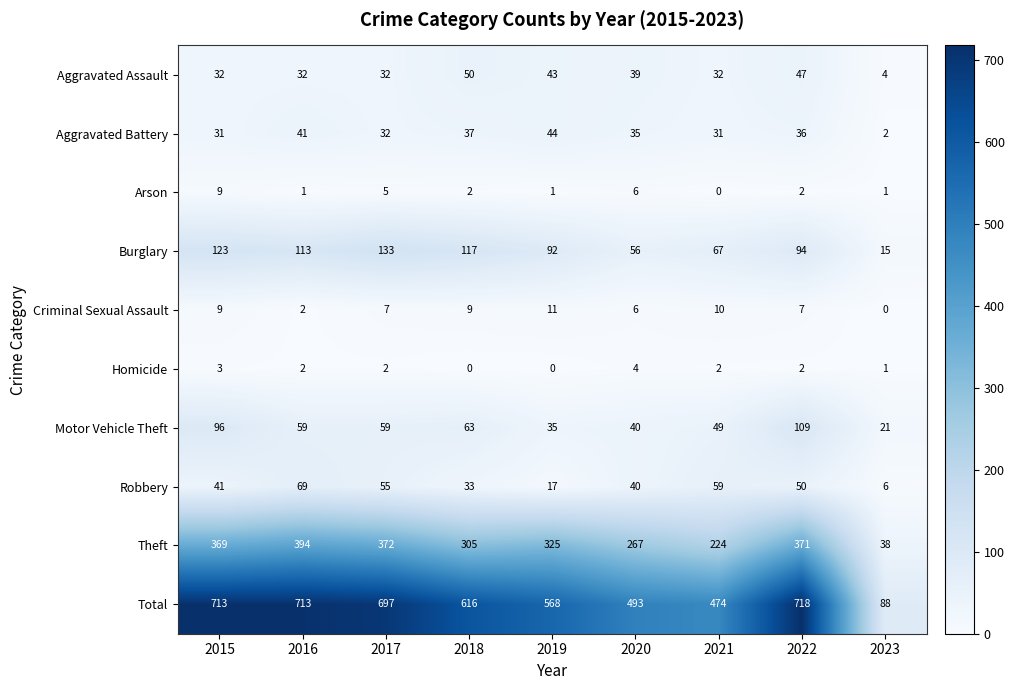

At which label is Criminal Sexual Assault closest to 5?

2020